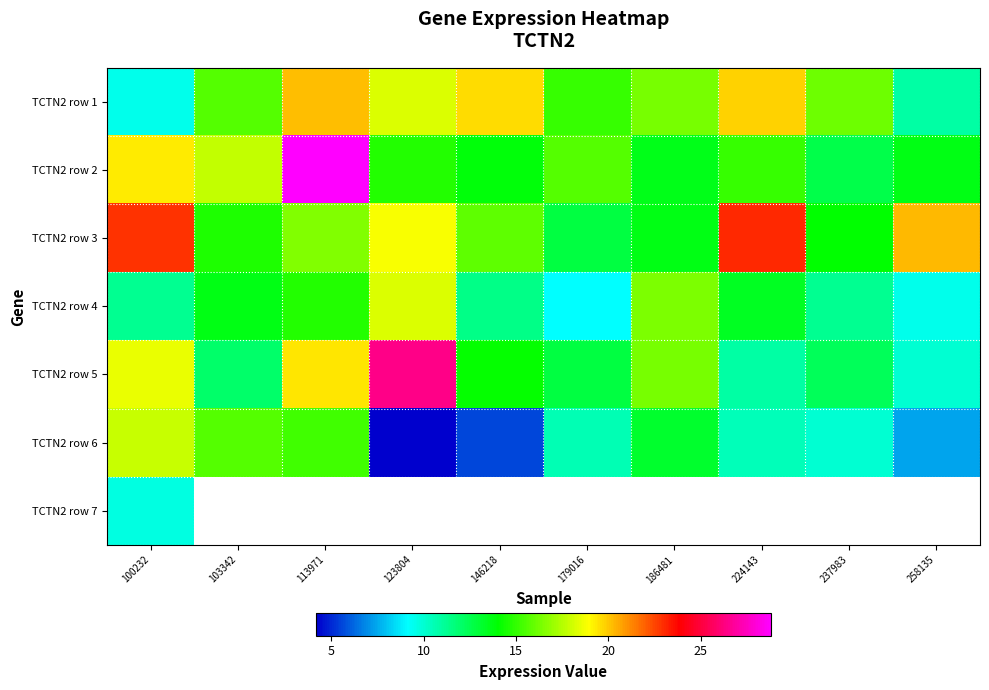

Which has a higher value, 113971 or 186481?

113971